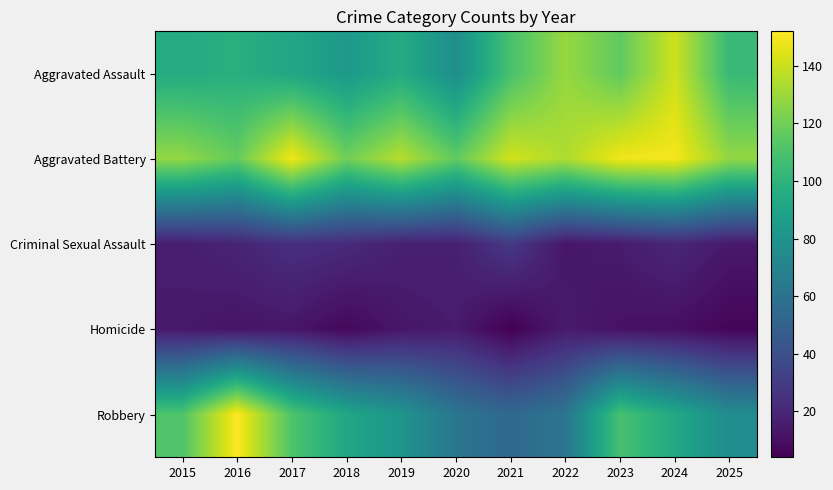

What is the total value across all series at 2025?

328